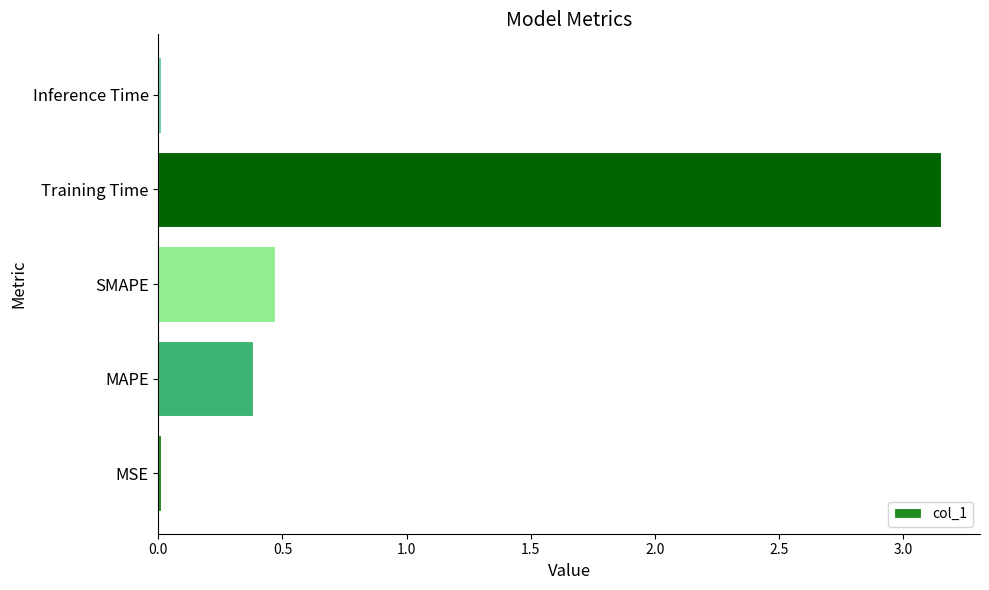

At which category does the chart reach its peak across all series?

Training Time